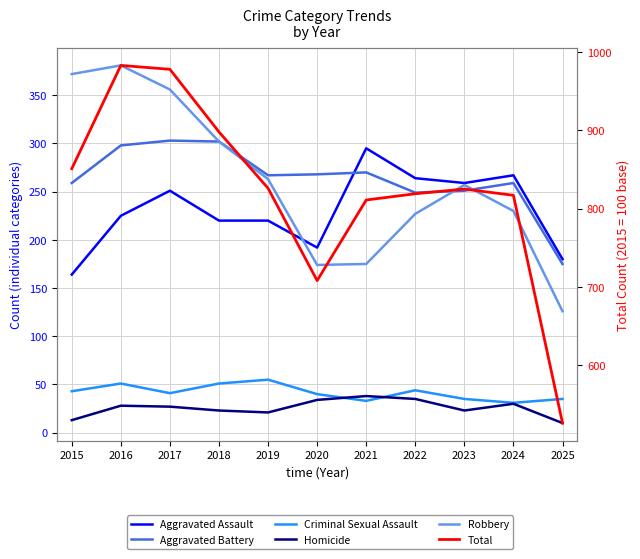

What is the difference between the Aggravated Assault values at 2017 and 2023?

8